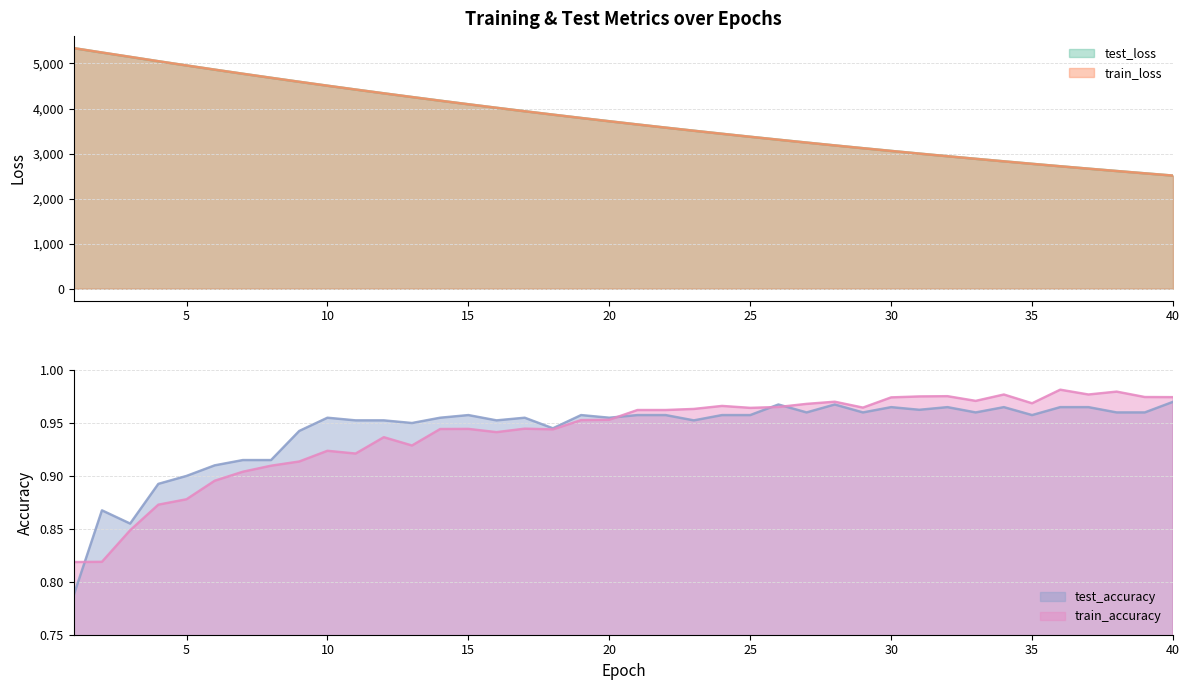

Between 32 and 33, which series saw the biggest shift?

train_loss